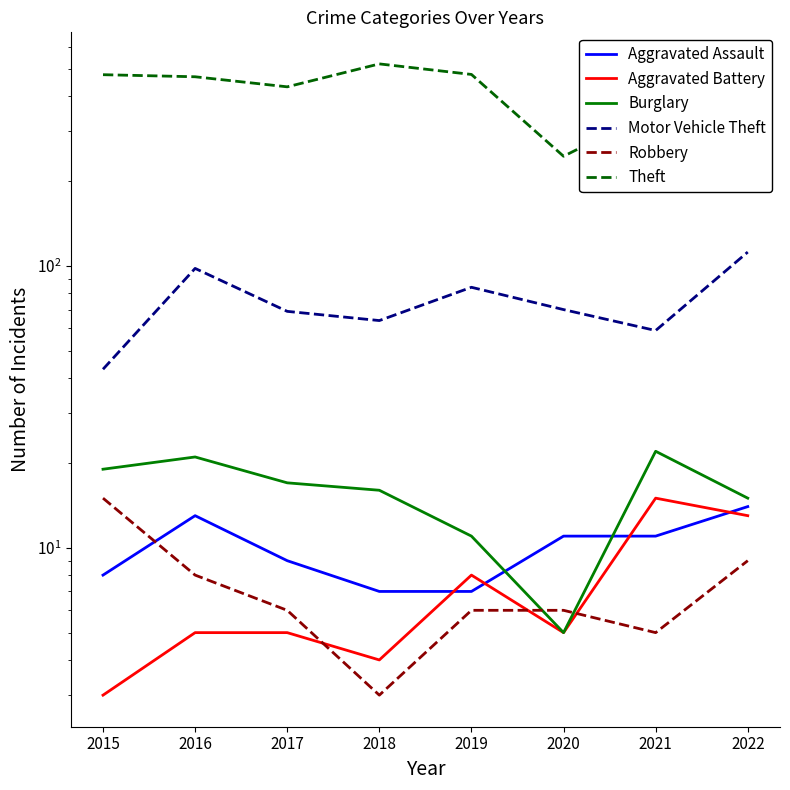

Where is the first local minimum for Motor Vehicle Theft?

2018